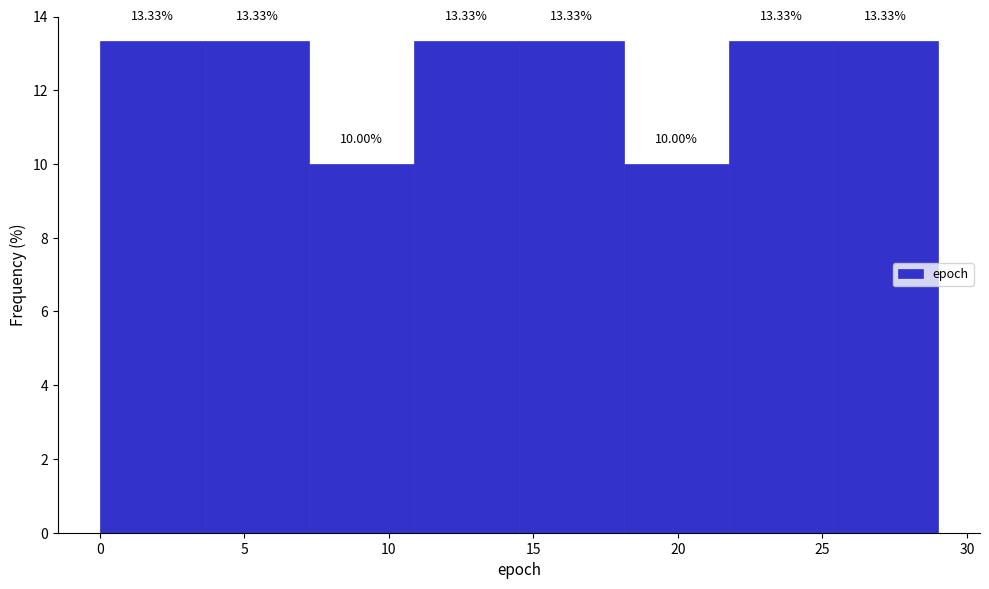

How tall is the bar that spans 22.0 to 25.5 on the x-axis? The bar edges are not printed on the chart, so give them approximately, as read against the axis.

13.33